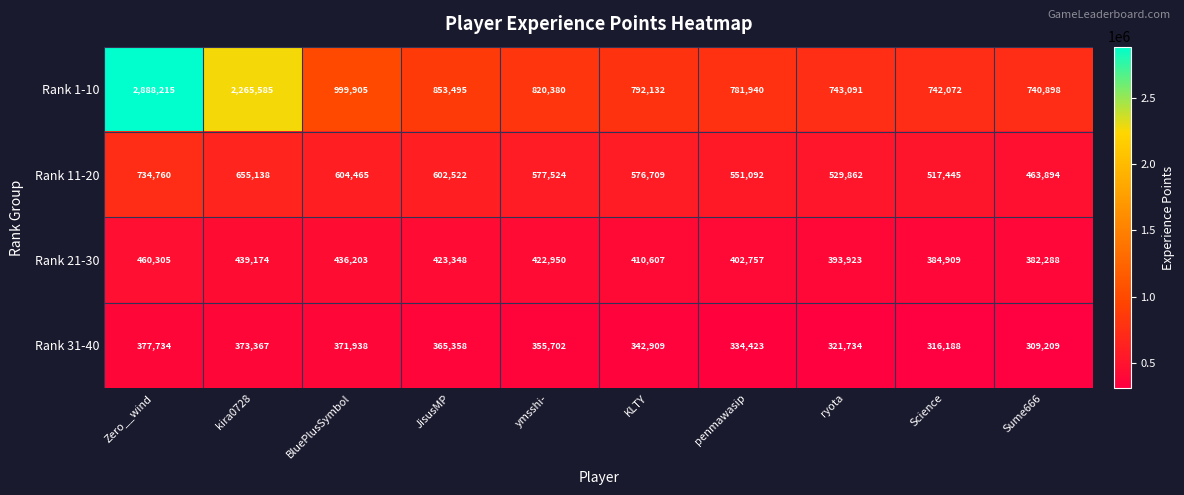

Is the value of Rank 11-20 at ryota greater than the value of Rank 21-30 at Sume666?

Yes